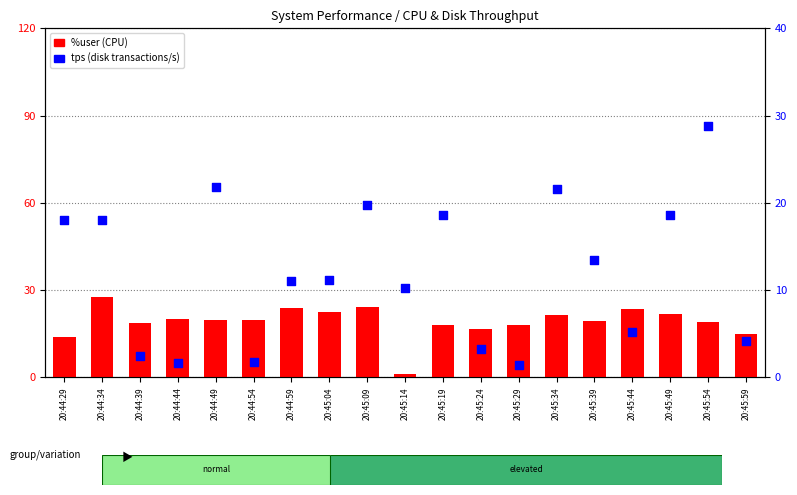

What are all the series names shown in the legend?

%user, tps